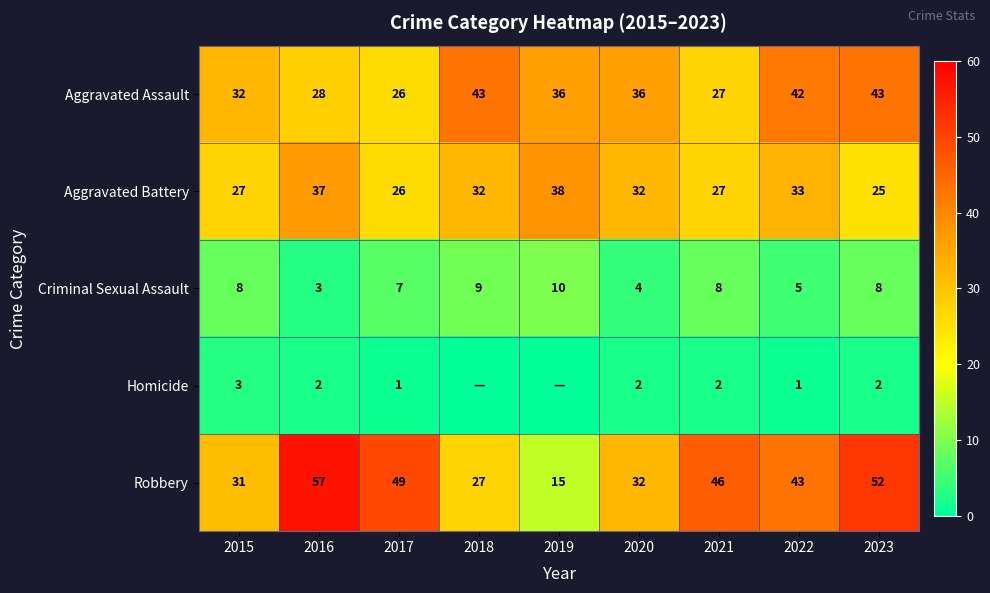

How many data points in Robbery are less than 43?

4